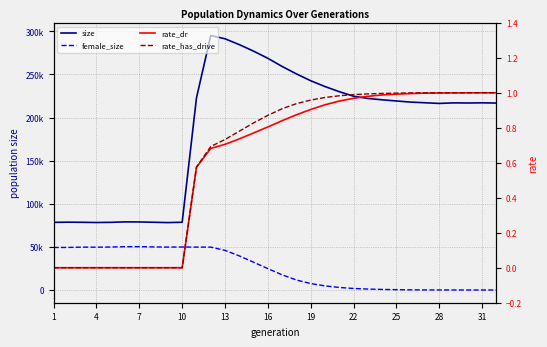

True or false: rate_has_drive has more than 1 interior local peaks.

False